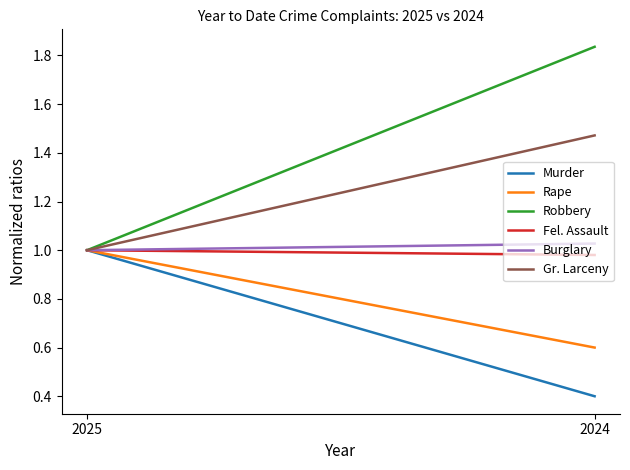

The value of Robbery at 2025 is 1.6. True or false?

False